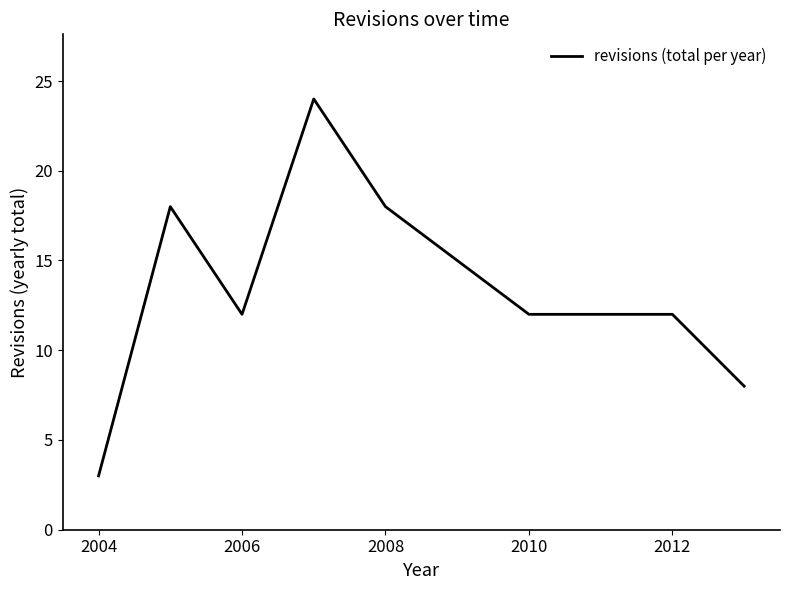

What is the difference between the maximum and minimum values?

21